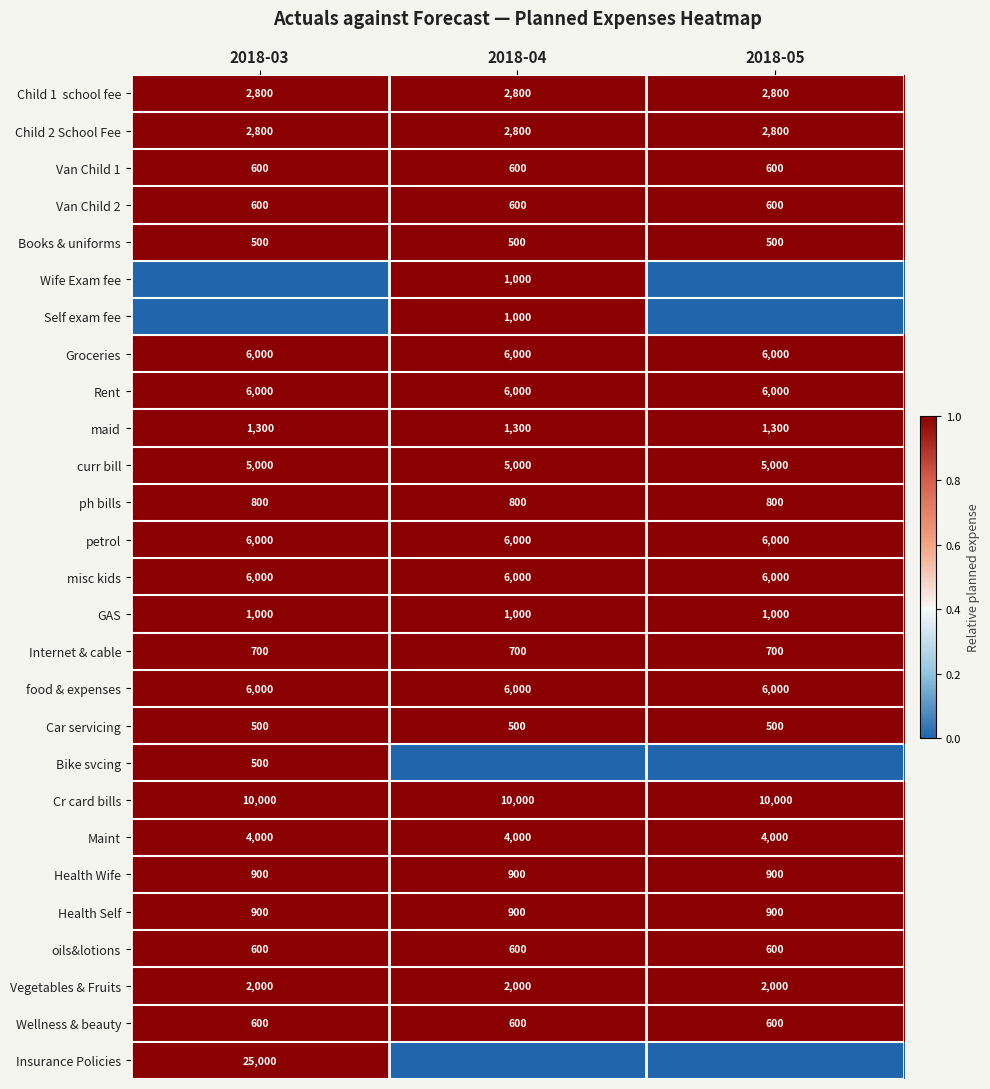

What is the minimum value for Rent?

6000